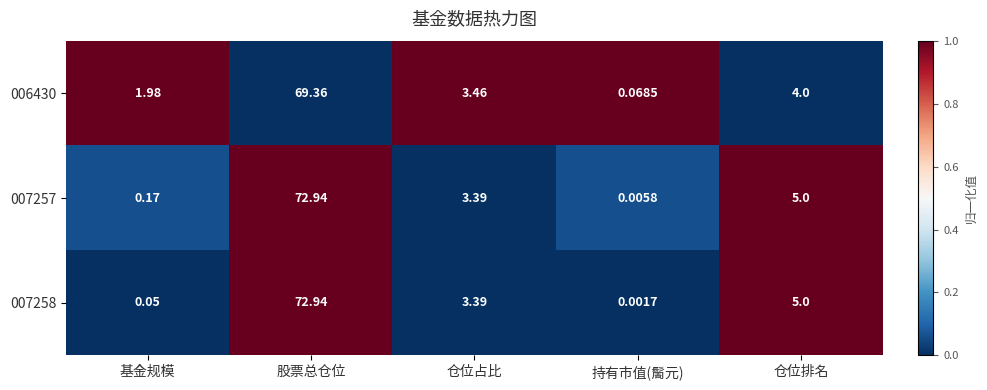

Rank the categories by 006430 value from lowest to highest.

持有市值(䯾元), 基金规模, 仓位占比, 仓位排名, 股票总仓位